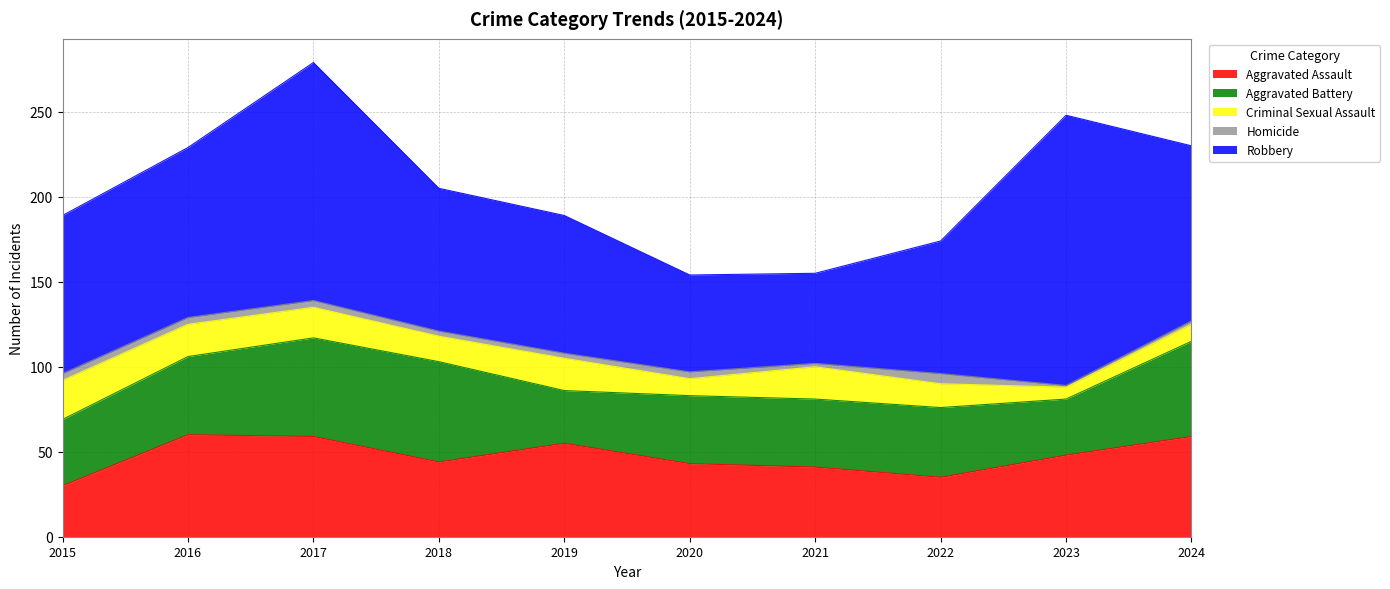

Does the chart have visible grid lines?

Yes